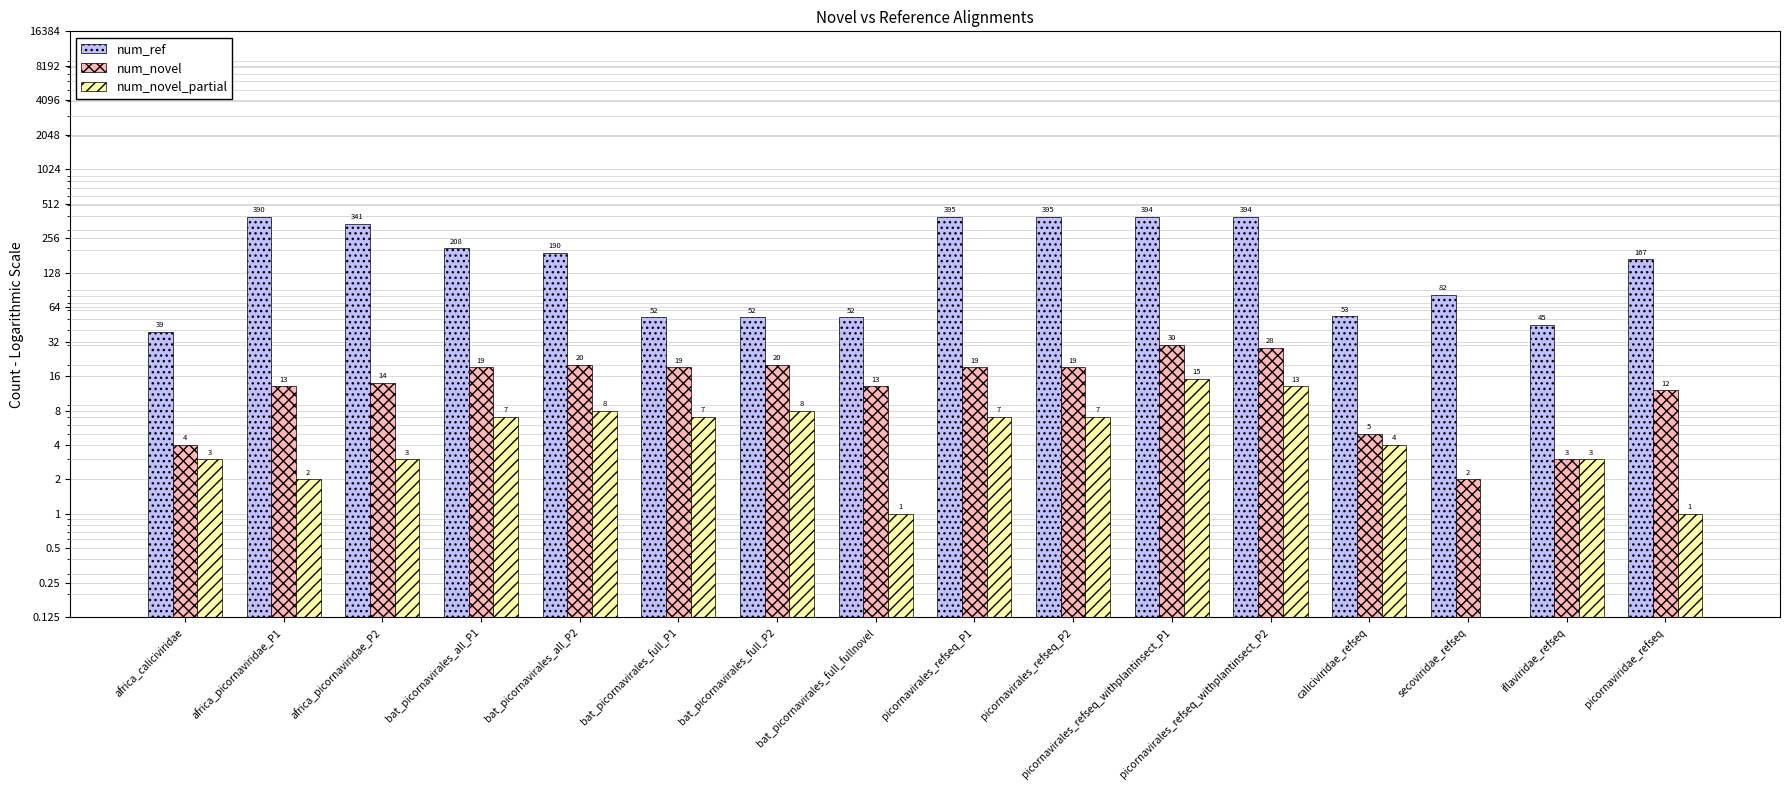

How many data points in num_novel_partial are above 7?

4